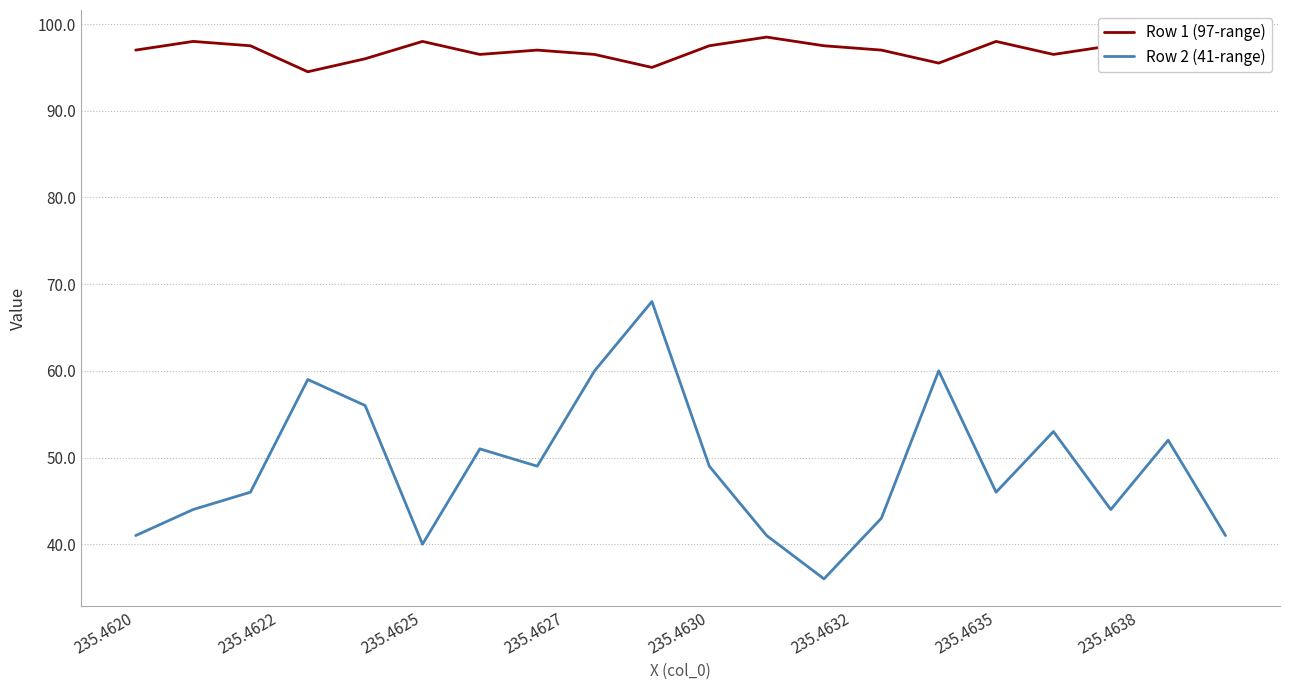

True or false: Row 1 (97-range) has more than 1 points higher than both neighbors.

True